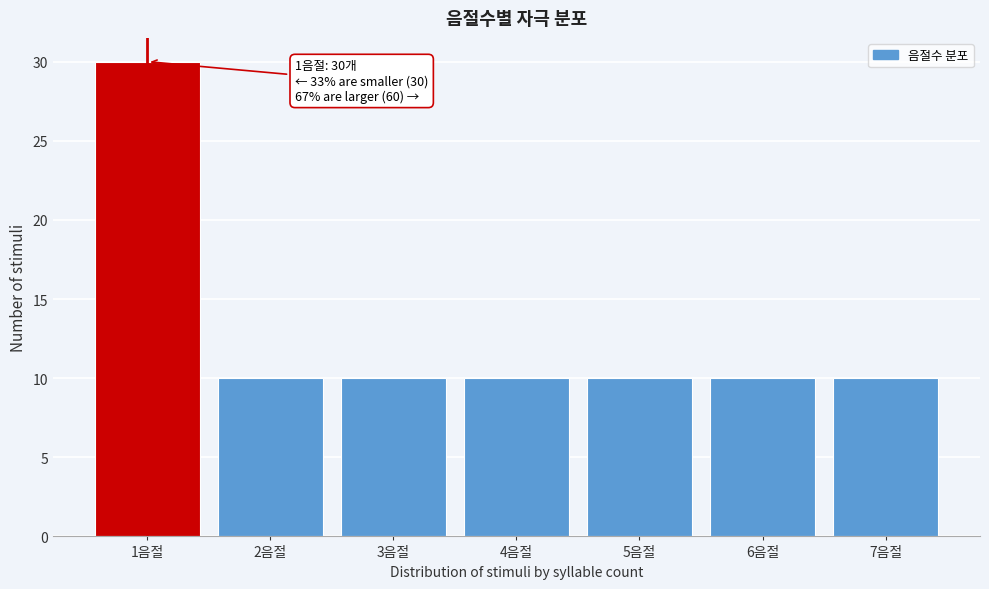

Which range on the x-axis has the tallest bar?

0.5 to 1.5